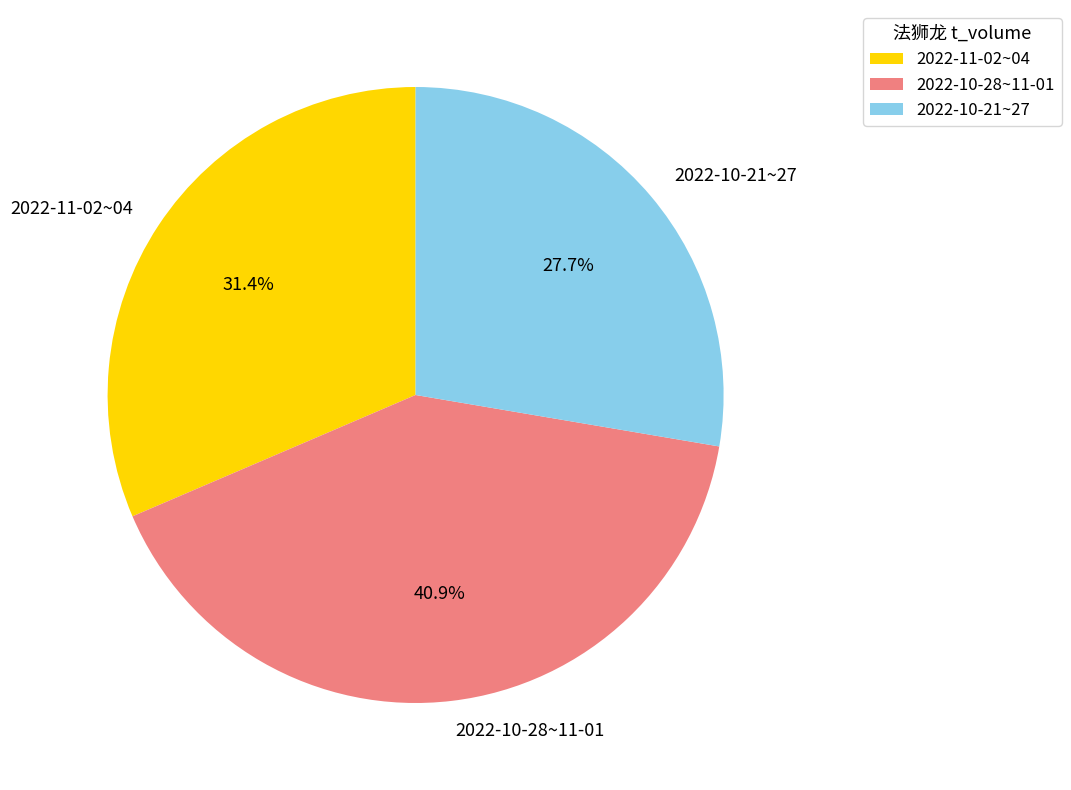

Rank the categories by value from highest to lowest.

2022-10-28~11-01, 2022-11-02~04, 2022-10-21~27